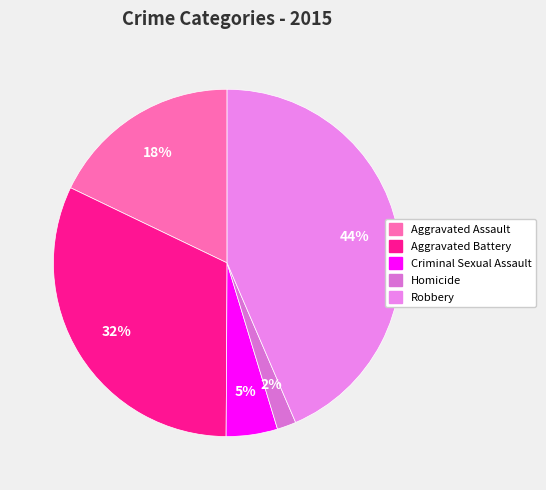

Does Robbery represent more than half of the total?

No